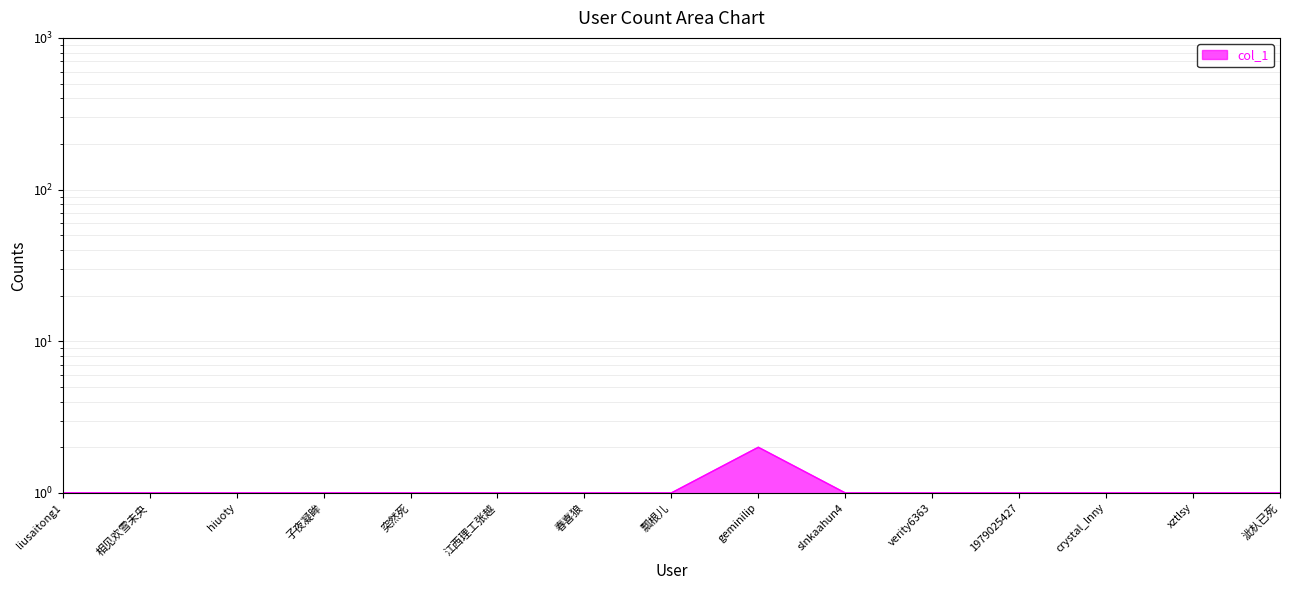

Approximately how many times larger is the value at 春喜狼 compared to 泚朲已死?

1.0